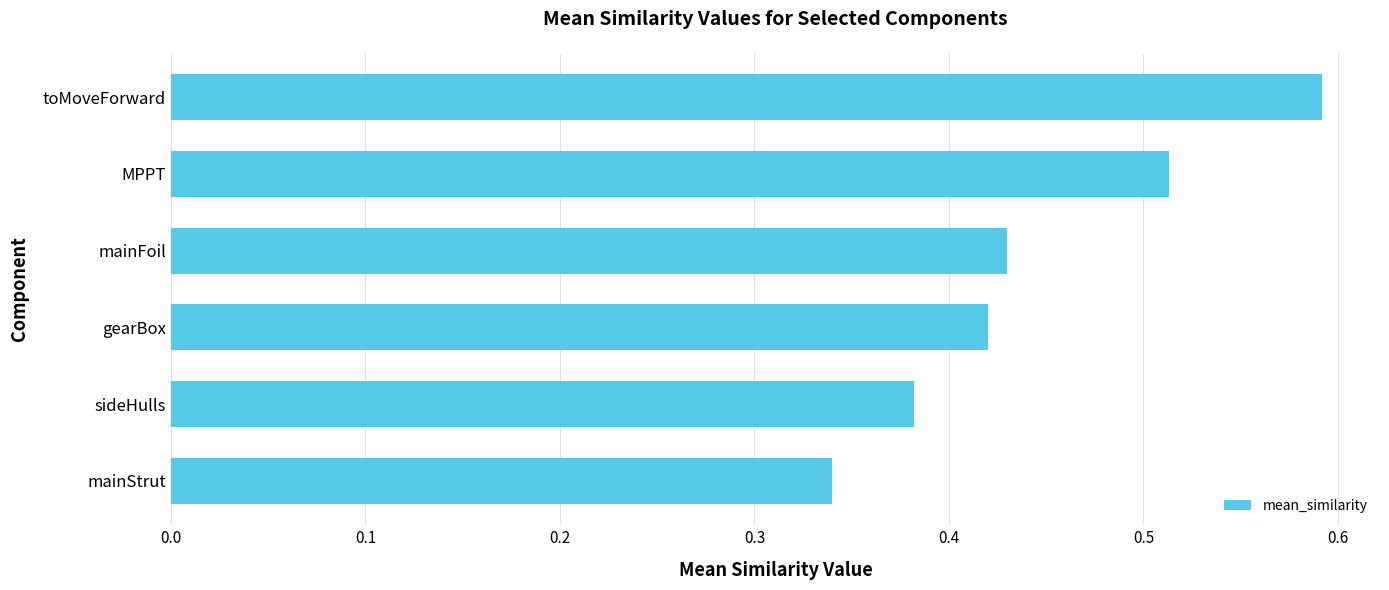

The value at mainStrut is 0.5. True or false?

False